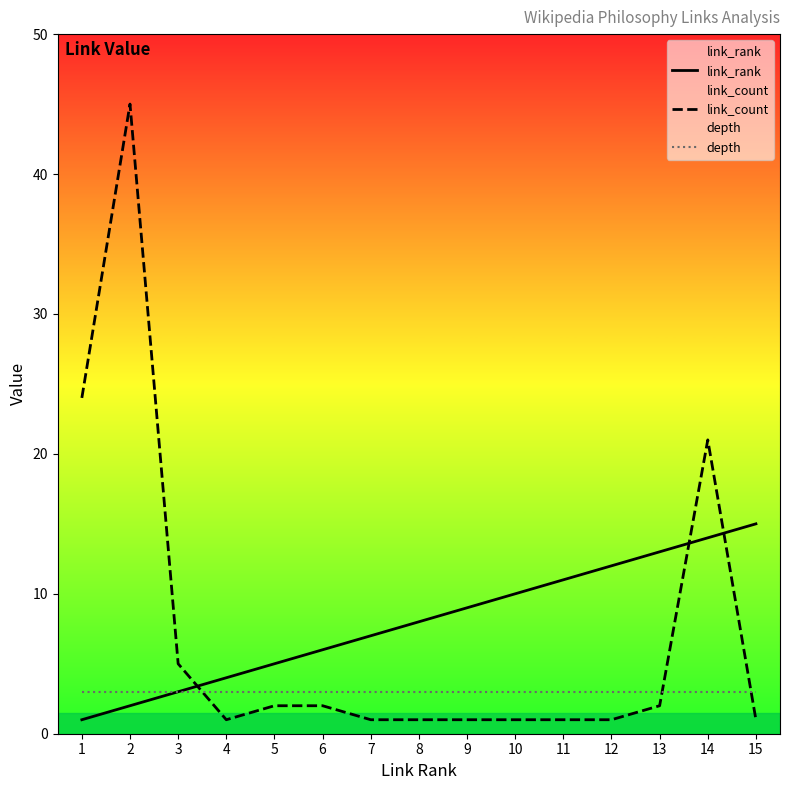

Does the chart display data point markers on the line(s)?

No